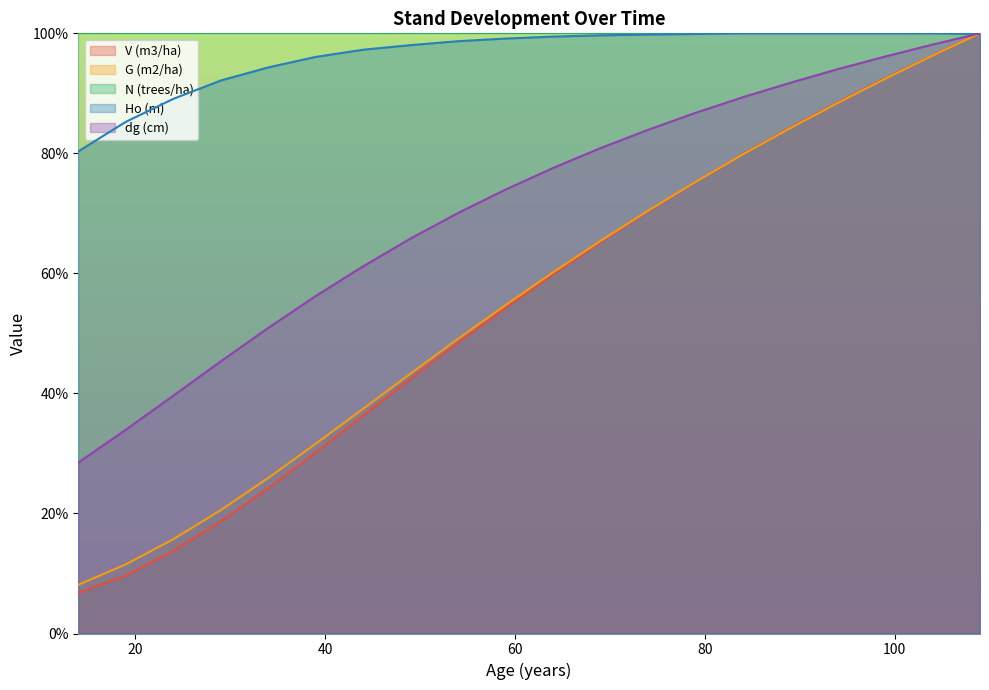

What is the sum of the Ho (m) values at 19 and 79?

185.1